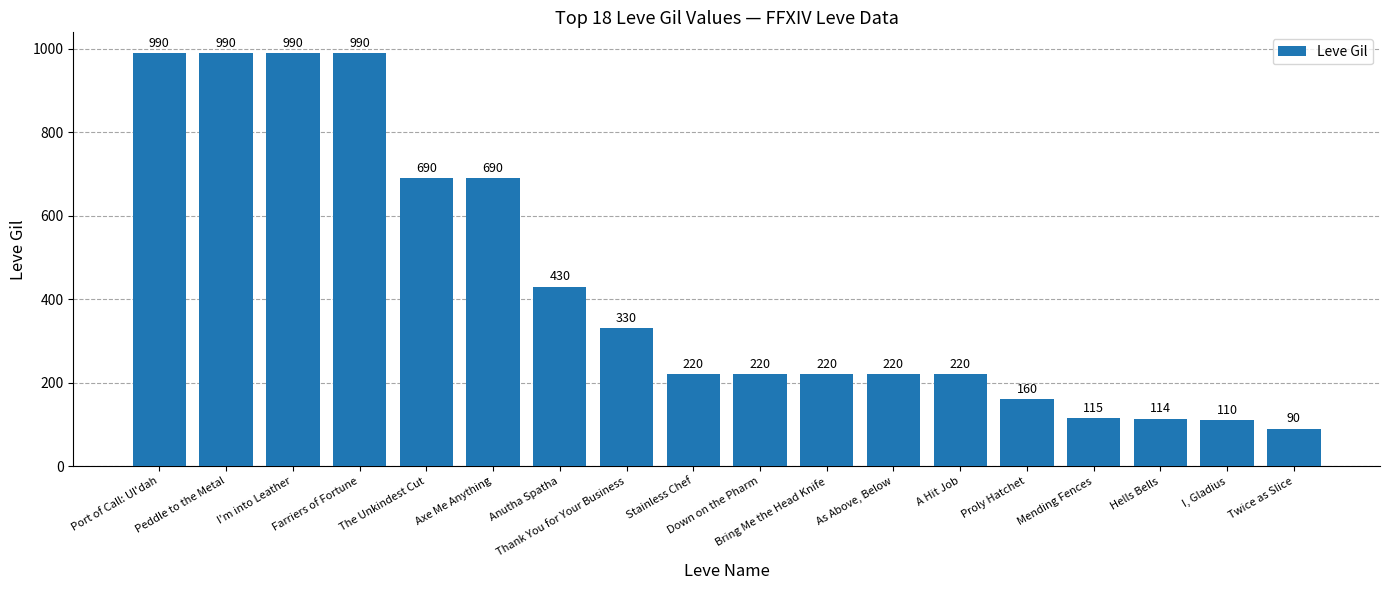

How many series are shown in this chart?

1